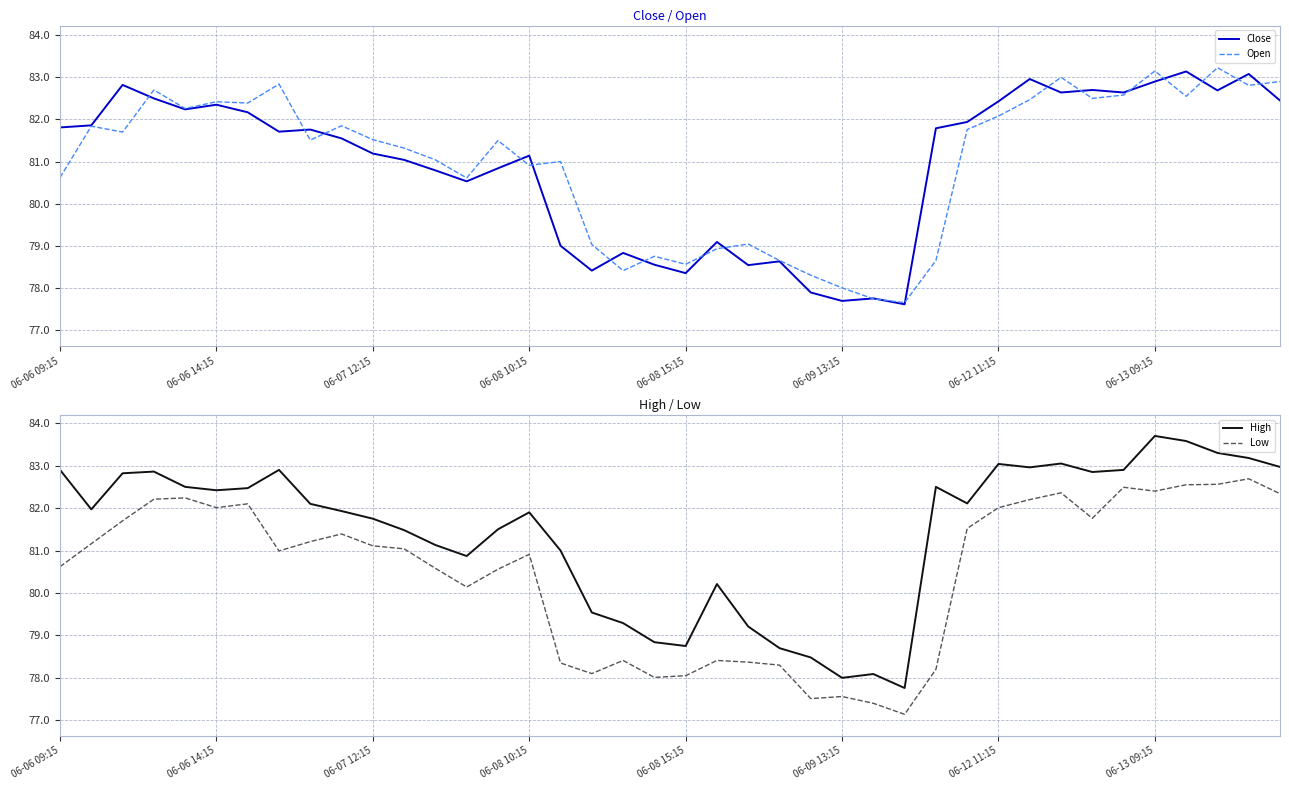

Reading right to left, list all the values displayed in this chart.

Close: 82.4	83.1	82.7	83.1	82.9	82.6	82.7	82.6	83.0	82.4	81.9	81.8	77.6	77.8	77.7	77.9	78.6	78.5	79.1	78.3	78.6	78.8	78.4	79.0	81.1	80.8	80.5	80.8	81.0	81.2	81.6	81.8	81.7	82.2	82.3	82.2	82.5	82.8	81.9	81.8
Open: 82.9	82.8	83.2	82.6	83.2	82.6	82.5	83.0	82.5	82.1	81.8	78.7	77.7	77.7	78.0	78.3	78.7	79.0	78.9	78.6	78.8	78.4	79.0	81.0	80.9	81.5	80.6	81.0	81.3	81.5	81.8	81.5	82.8	82.4	82.4	82.3	82.7	81.7	81.8	80.6
High: 83.0	83.2	83.3	83.6	83.7	82.9	82.8	83.1	83.0	83.0	82.1	82.5	77.8	78.1	78.0	78.5	78.7	79.2	80.2	78.8	78.8	79.3	79.5	81.0	81.9	81.5	80.9	81.1	81.5	81.8	81.9	82.1	82.9	82.5	82.4	82.5	82.9	82.8	82.0	82.9
Low: 82.3	82.7	82.6	82.6	82.4	82.5	81.8	82.4	82.2	82.0	81.5	78.2	77.1	77.4	77.6	77.5	78.3	78.4	78.4	78.1	78.0	78.4	78.1	78.3	80.9	80.6	80.1	80.6	81.0	81.1	81.4	81.2	81.0	82.1	82.0	82.2	82.2	81.7	81.2	80.6